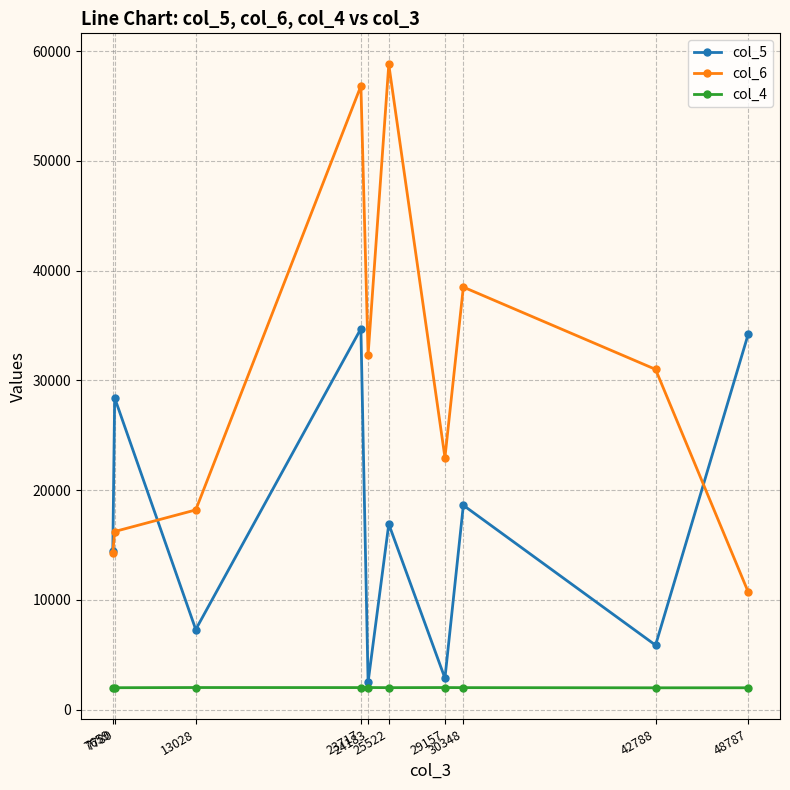

In col_6, how many points are higher than both neighbors (excluding endpoints)?

3